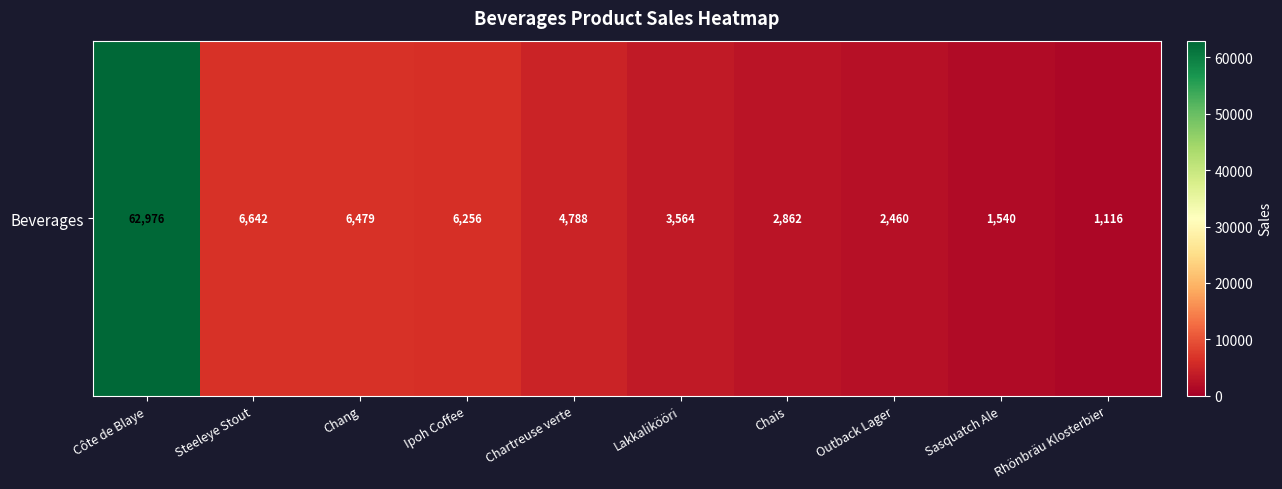

What is the maximum value shown in the chart?

62976.5